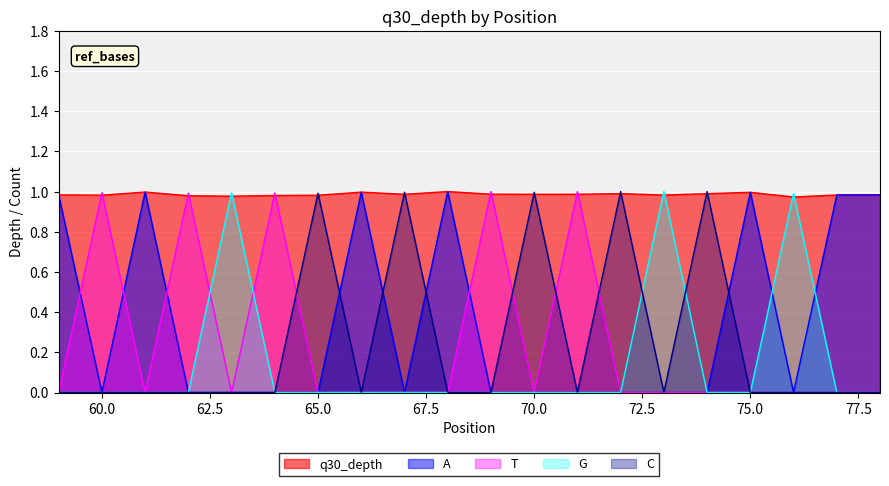

At how many categories does at least one series exceed 0?

20